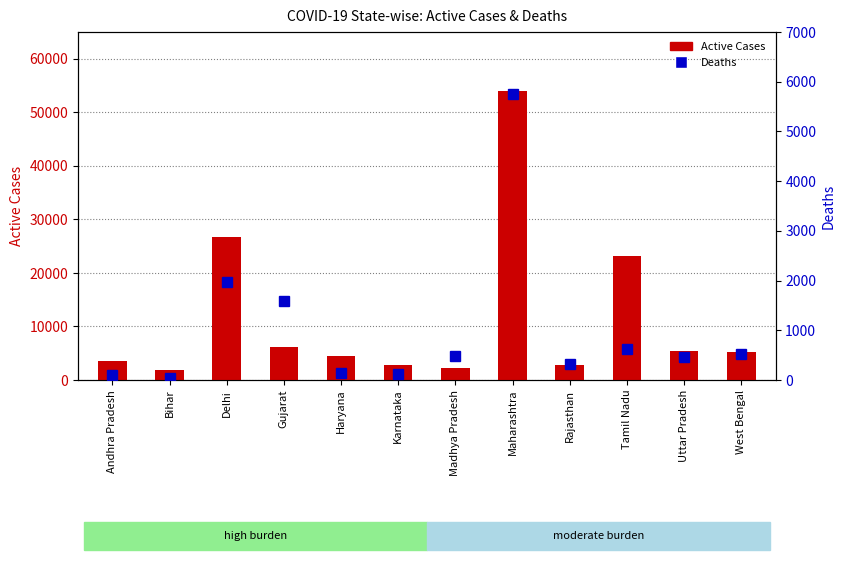

What is the label of the 5th bar from the left?

Haryana